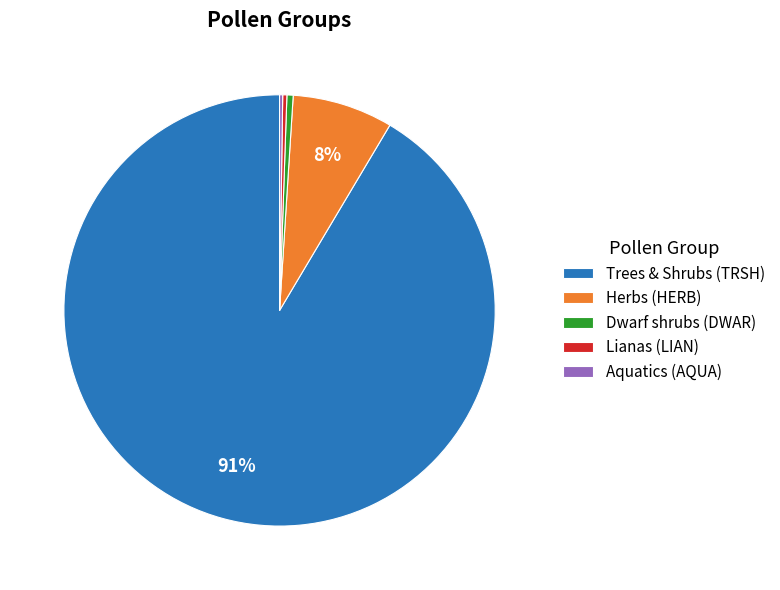

True or false: Trees & Shrubs (TRSH) accounts for 99% of the total.

False